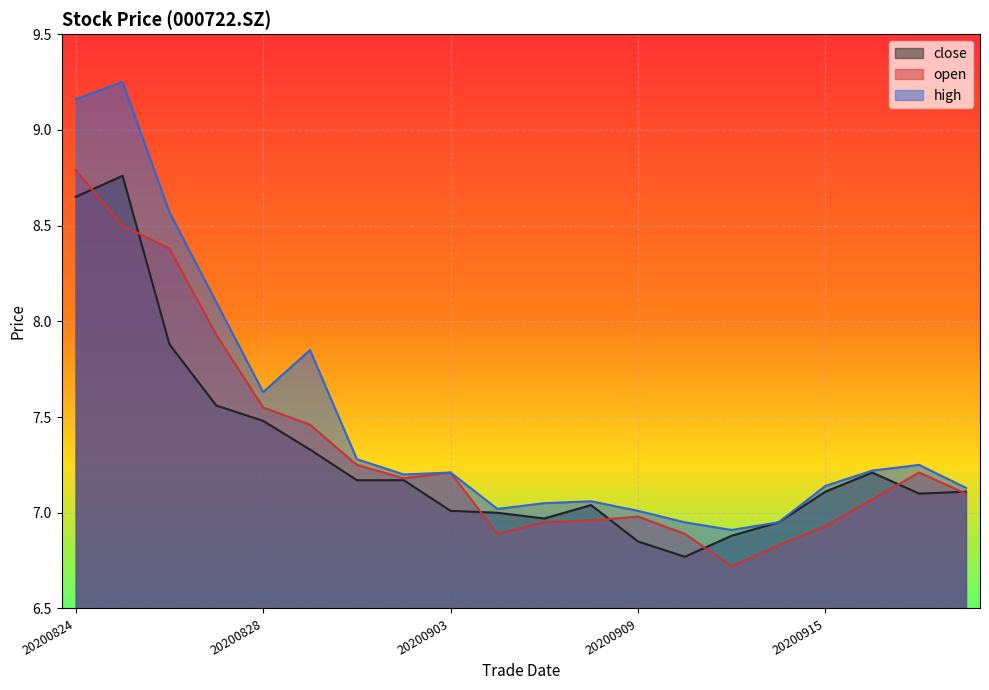

Between 20200831 and 20200907, which series saw the biggest shift?

high